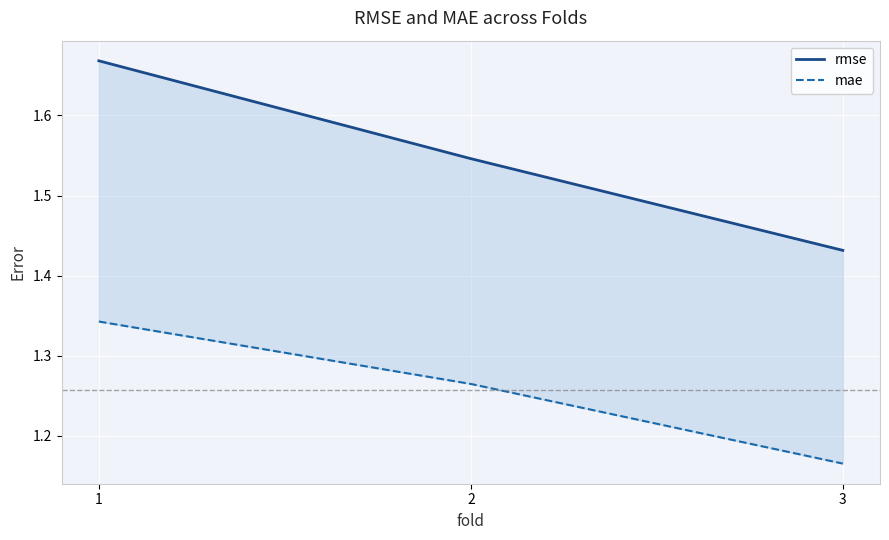

How many lines are shown in the chart?

2